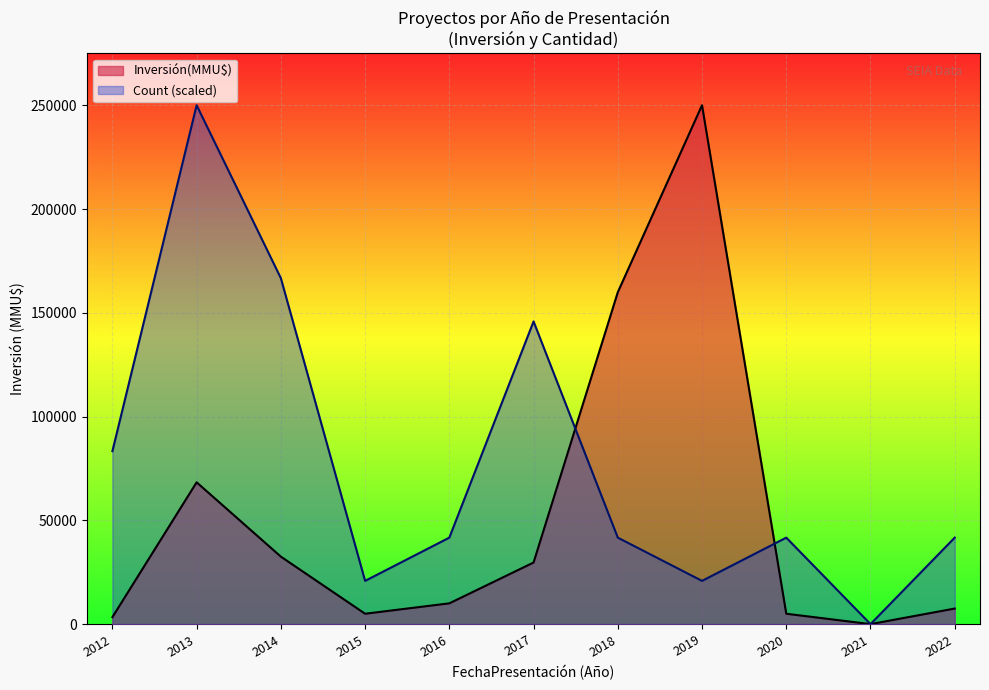

What is the difference between the second highest and second lowest values in the Count series?

2